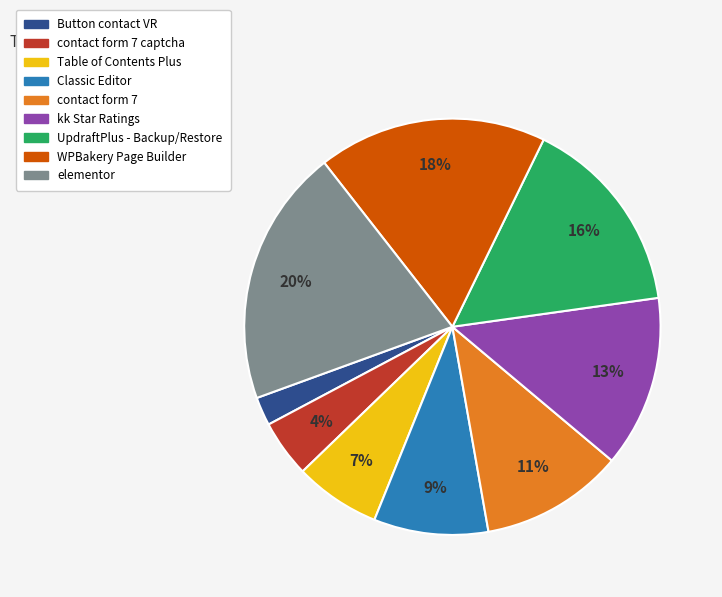

Count the number of slices in the pie.

9